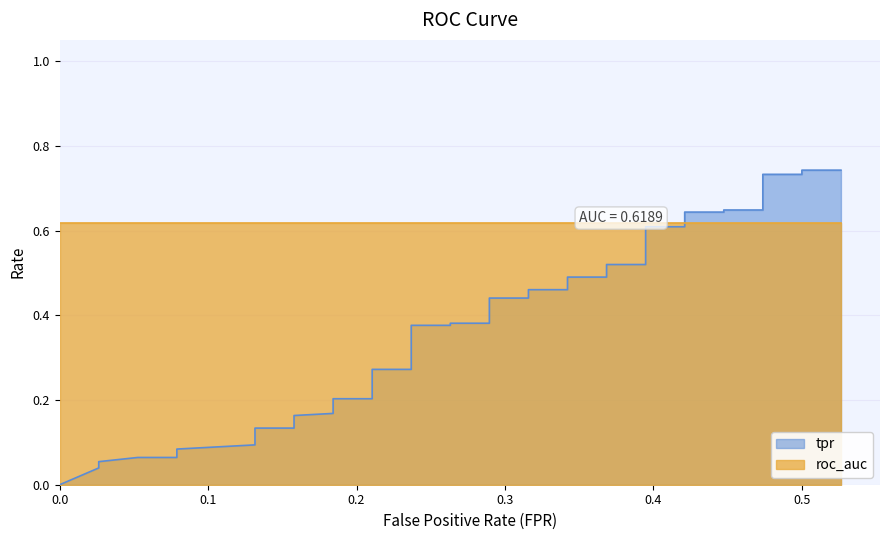

How many values exceed 0?

39